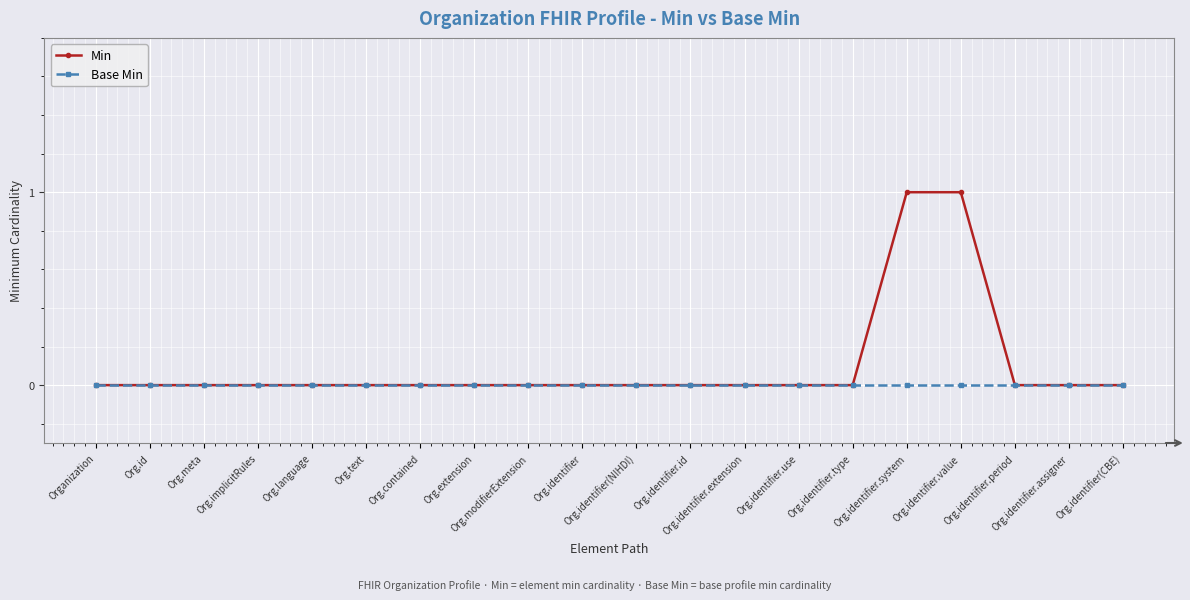

Which series has the largest total across all categories?

Min